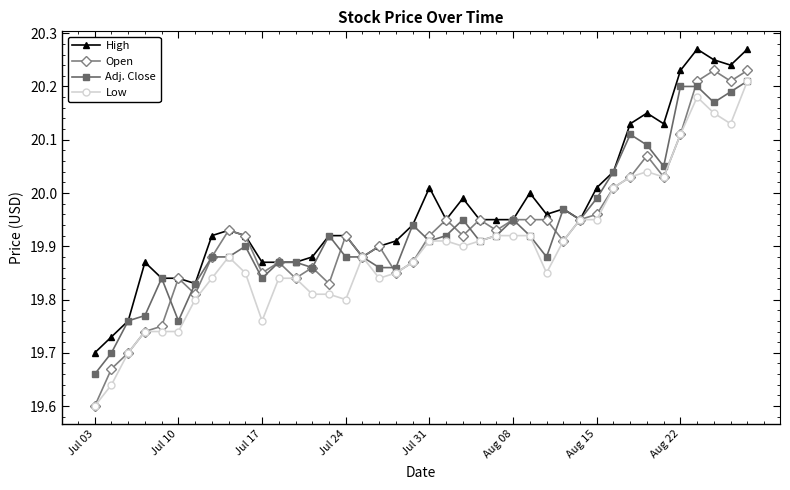

True or false: Low has more than 0 points higher than both neighbors.

True